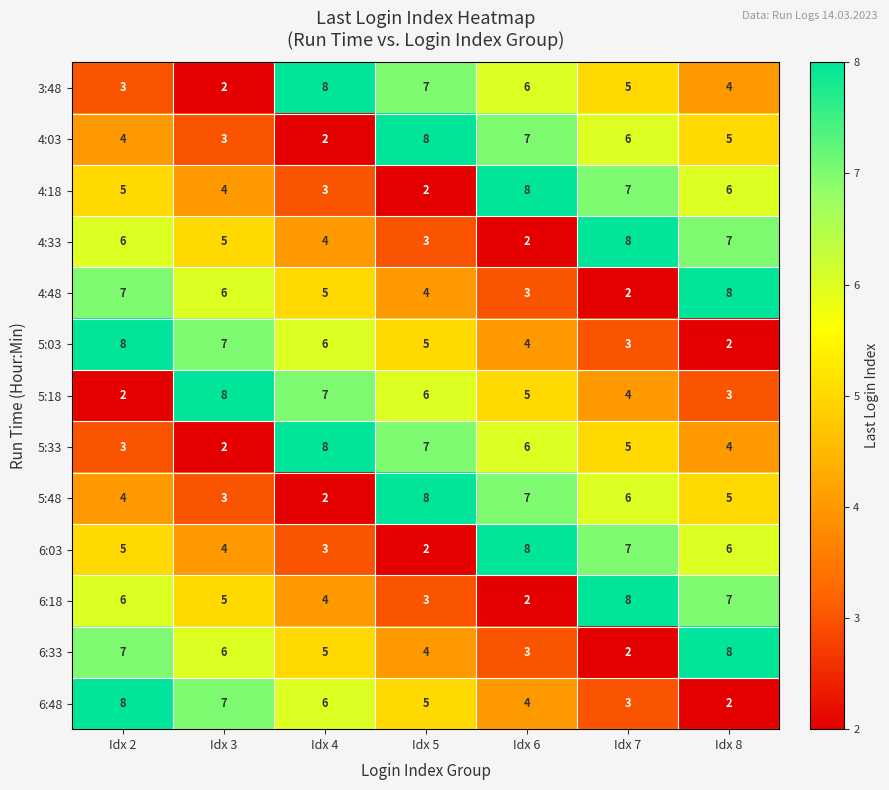

What is the difference between the highest and lowest values at Idx 6?

6